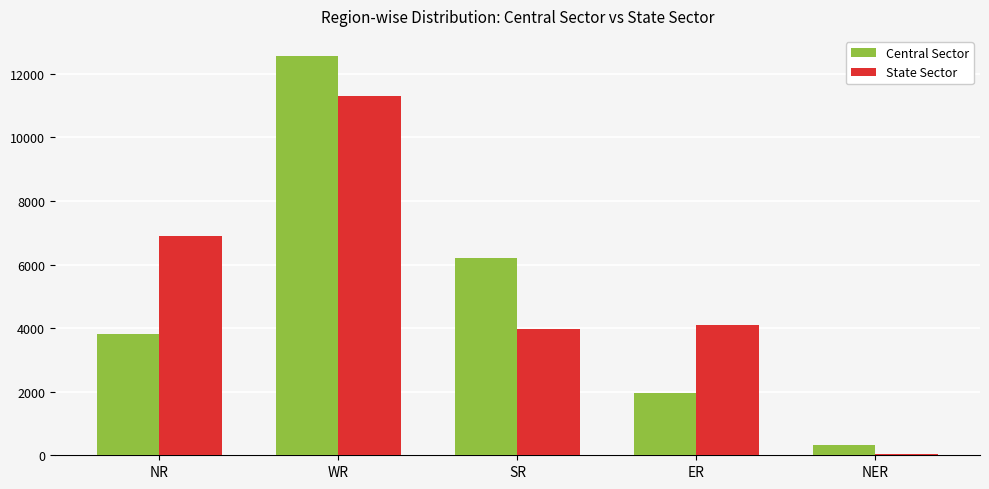

At which label is State Sector closest to 5672?

NR